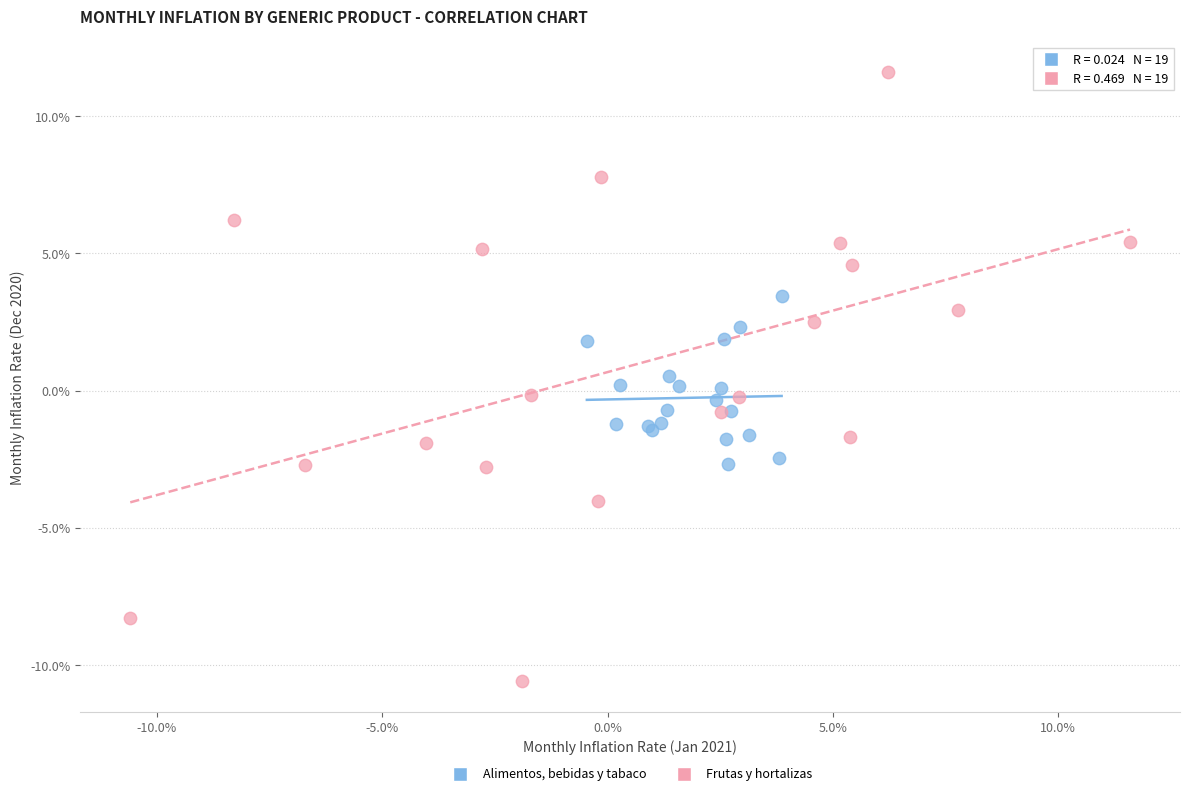

What are all the series names shown in the legend?

Alimentos, bebidas y tabaco, Frutas y hortalizas